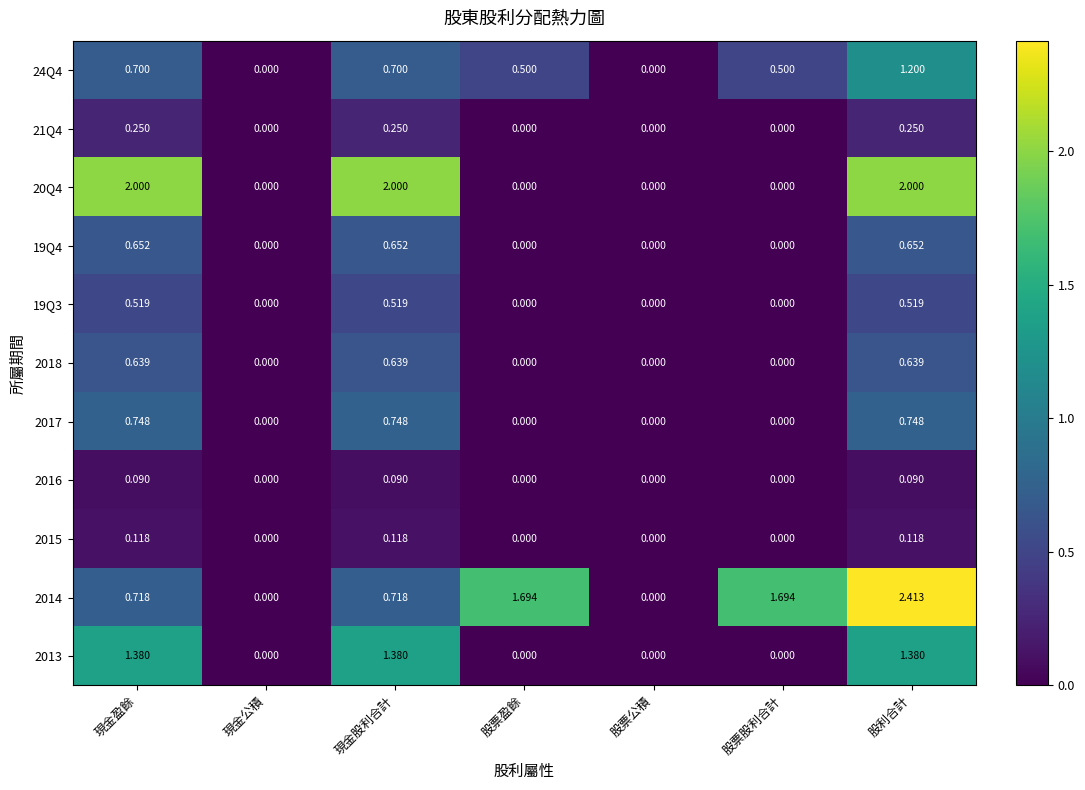

At which category does the chart reach its peak across all series?

股利合計